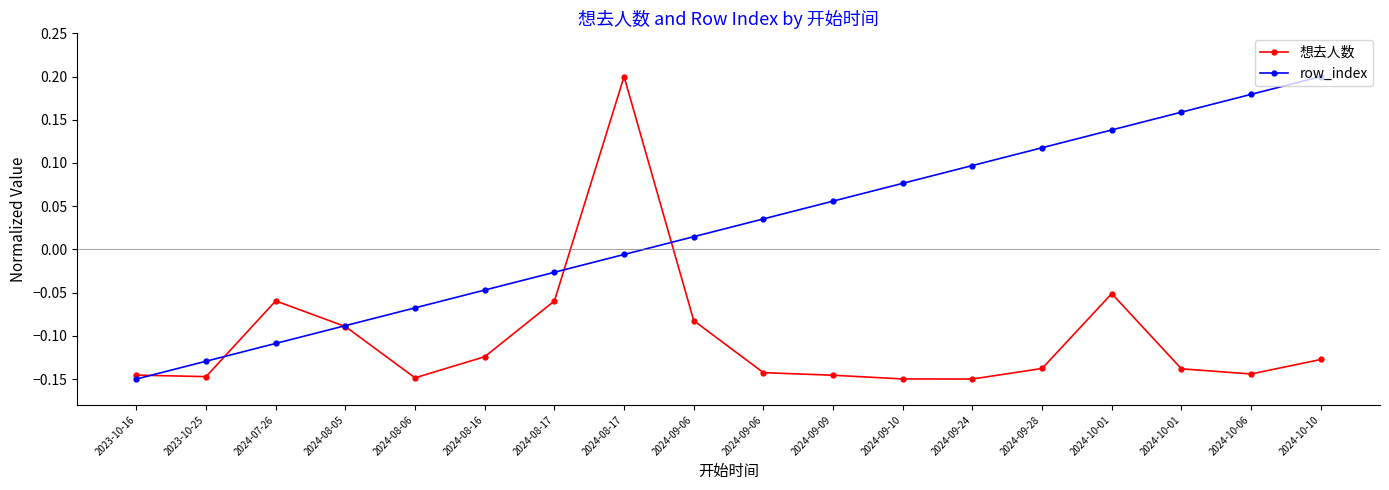

Reading left to right, transcribe all the data shown in this chart.

想去人数: 2023-10-16=-0.1	2023-10-25=-0.1	2024-07-26=-0.1	2024-08-05=-0.1	2024-08-06=-0.1	2024-08-16=-0.1	2024-08-17=-0.1	2024-08-17=0.2	2024-09-06=-0.1	2024-09-06=-0.1	2024-09-09=-0.1	2024-09-10=-0.1	2024-09-24=-0.1	2024-09-28=-0.1	2024-10-01=-0.1	2024-10-01=-0.1	2024-10-06=-0.1	2024-10-10=-0.1
row_index: 2023-10-16=-0.1	2023-10-25=-0.1	2024-07-26=-0.1	2024-08-05=-0.1	2024-08-06=-0.1	2024-08-16=-0.0	2024-08-17=-0.0	2024-08-17=-0.0	2024-09-06=0.0	2024-09-06=0.0	2024-09-09=0.1	2024-09-10=0.1	2024-09-24=0.1	2024-09-28=0.1	2024-10-01=0.1	2024-10-01=0.2	2024-10-06=0.2	2024-10-10=0.2